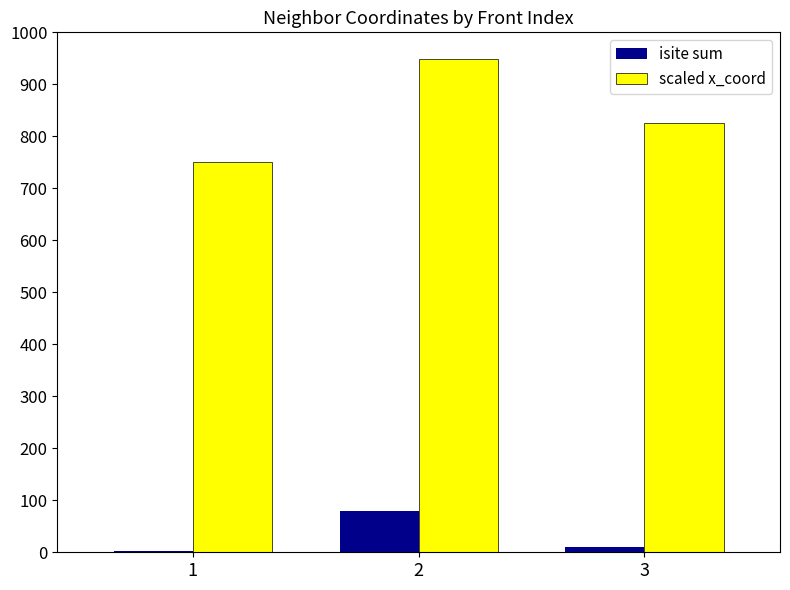

List the labels in order of scaled x_coord value, smallest first.

1, 3, 2